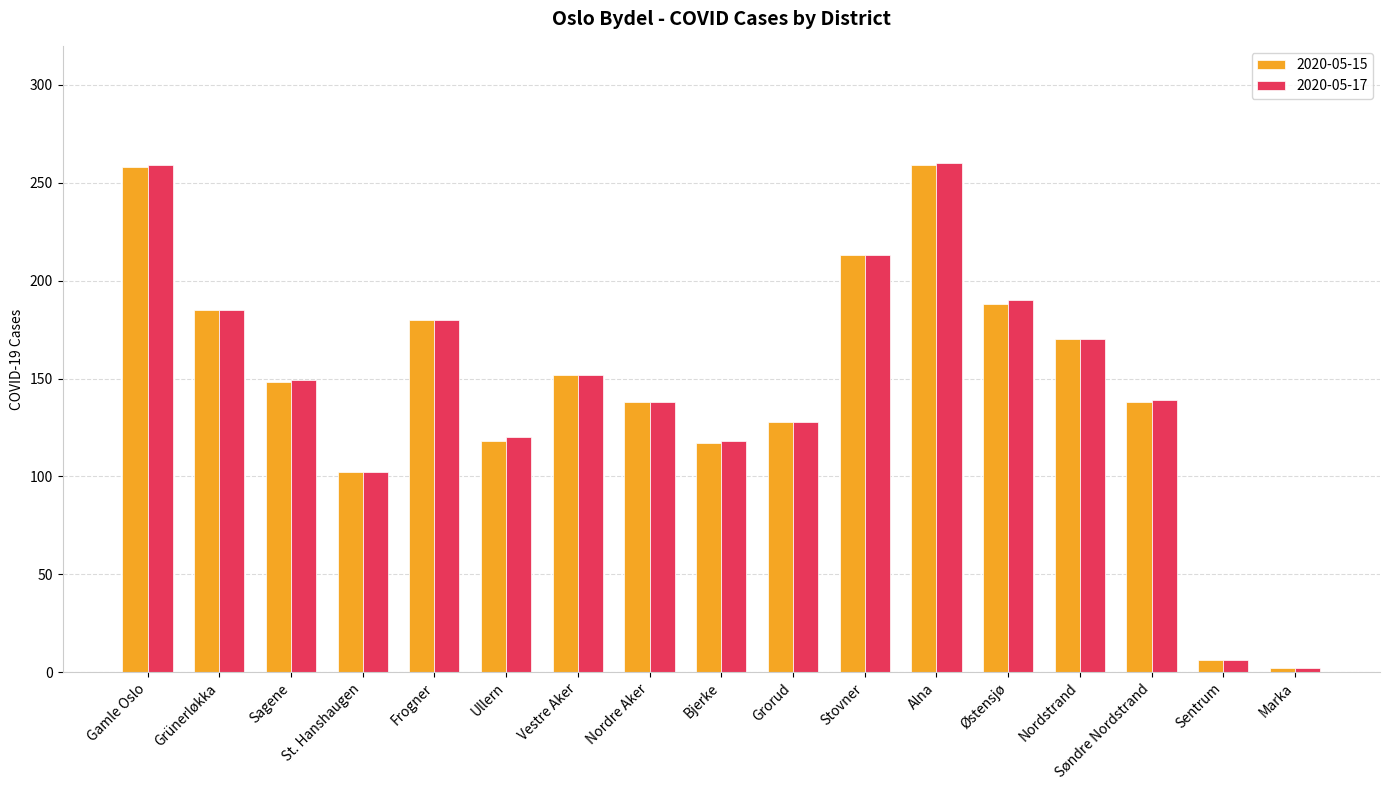

At which label is 2020-05-15 closest to 130?

Grorud